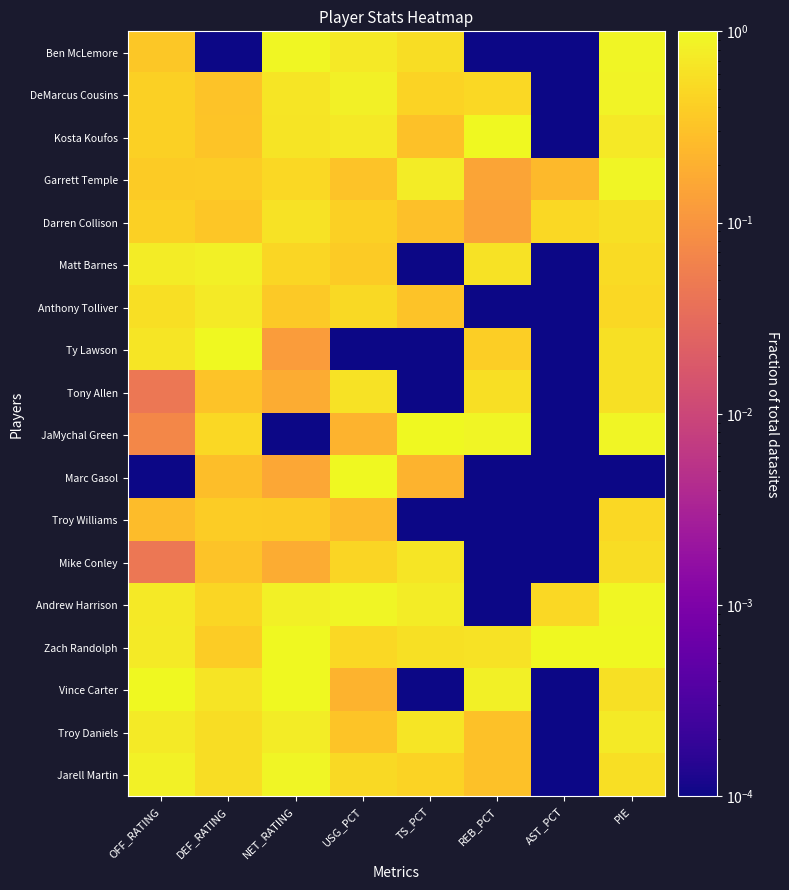

Between REB_PCT and AST_PCT, which series saw the biggest shift?

Kosta Koufos